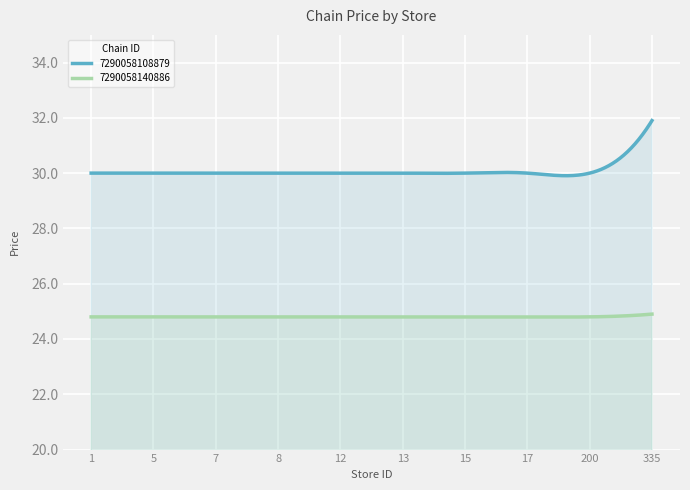

What is the maximum value shown in the chart?

31.9